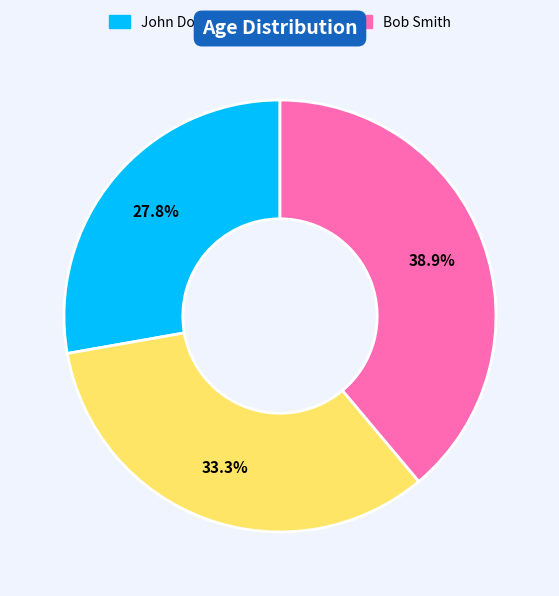

How many slices are in this pie chart?

3